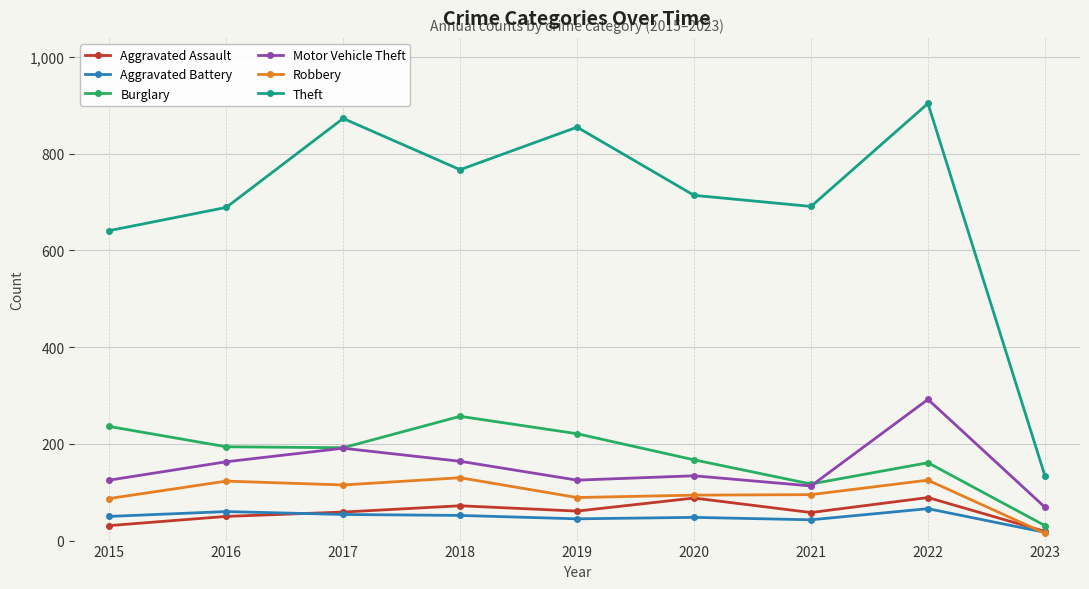

The Aggravated Battery series shows 66 at 2022. True or false?

True